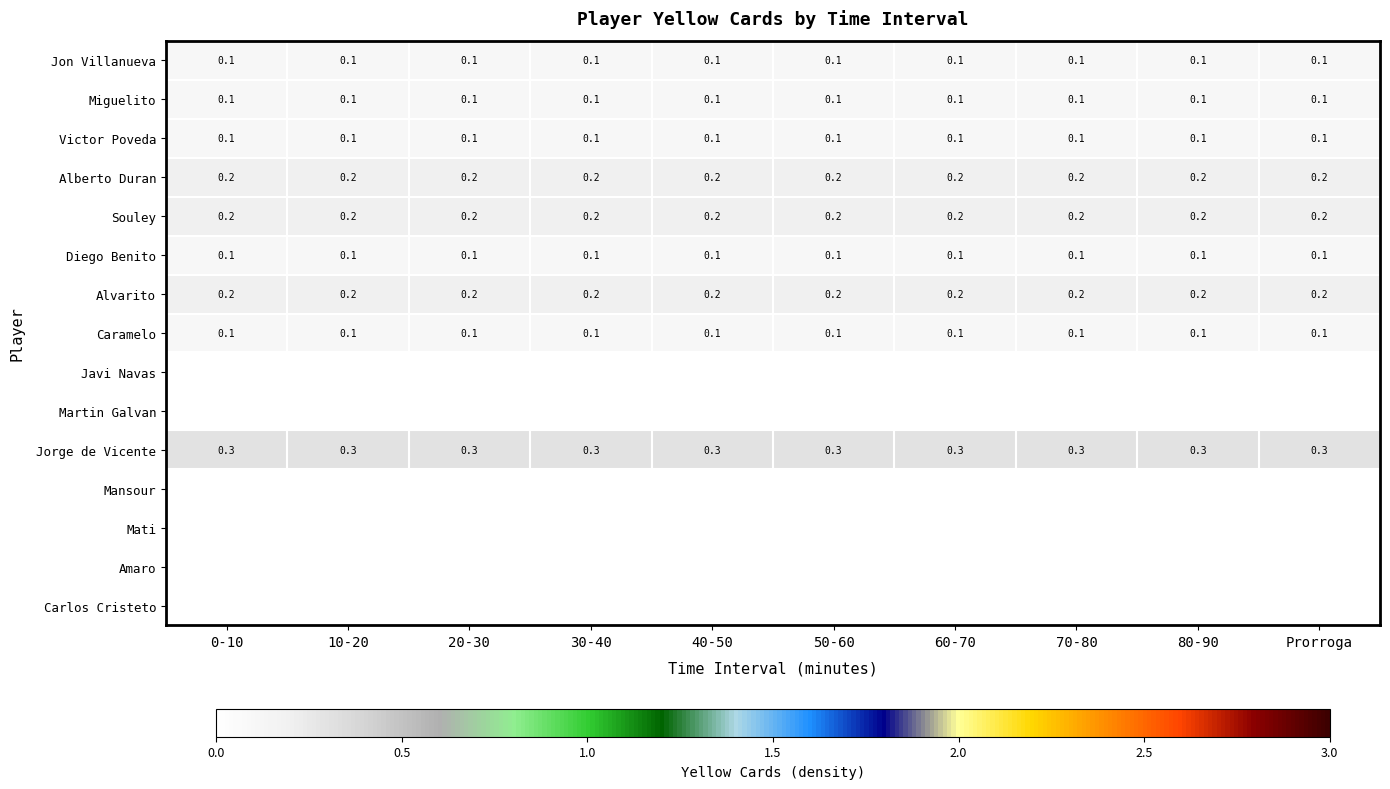

What value does the Jorge de Vicente series have at 70-80?

0.3